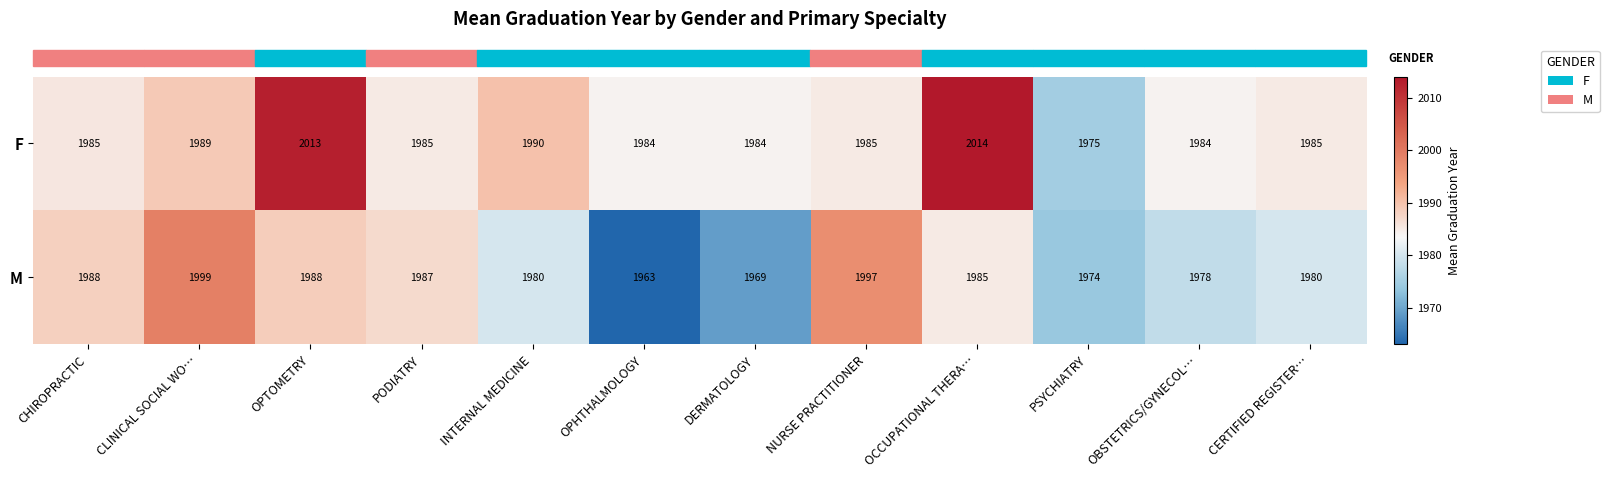

The value of F at PODIATRY is 483. True or false?

False